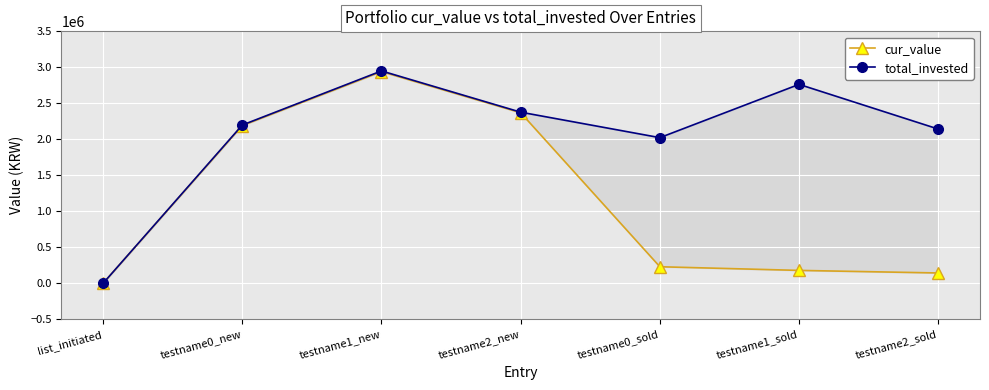

What is the average value of the total_invested series?

2065046